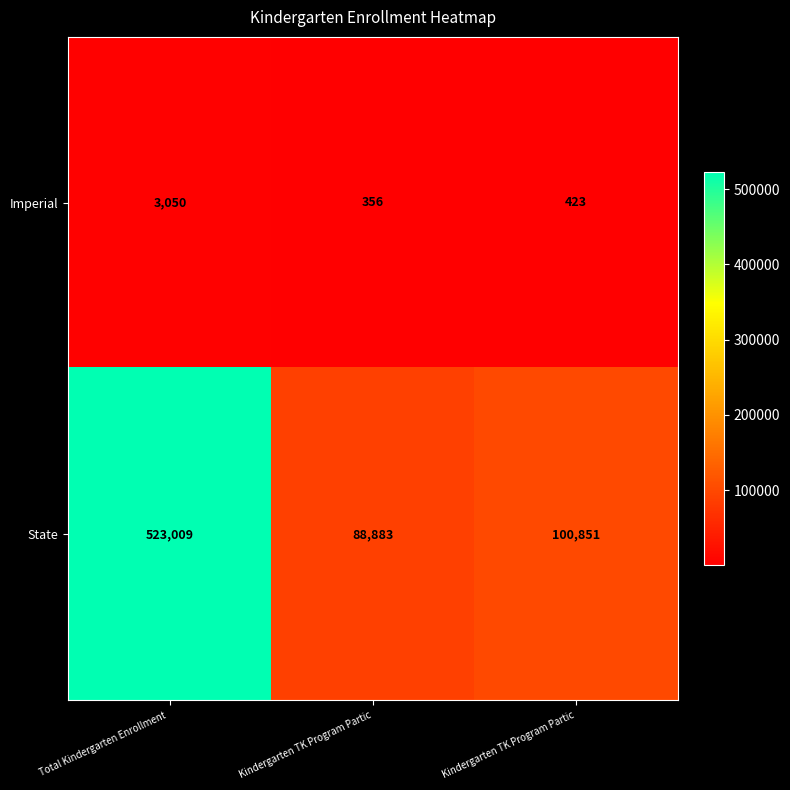

Reading right to left, transcribe all the data shown in this chart.

Imperial: Kindergarten TK Program Partic=423	Kindergarten TK Program Partic=356	Total Kindergarten Enrollment =3050
State: Kindergarten TK Program Partic=100851	Kindergarten TK Program Partic=88883	Total Kindergarten Enrollment =523009